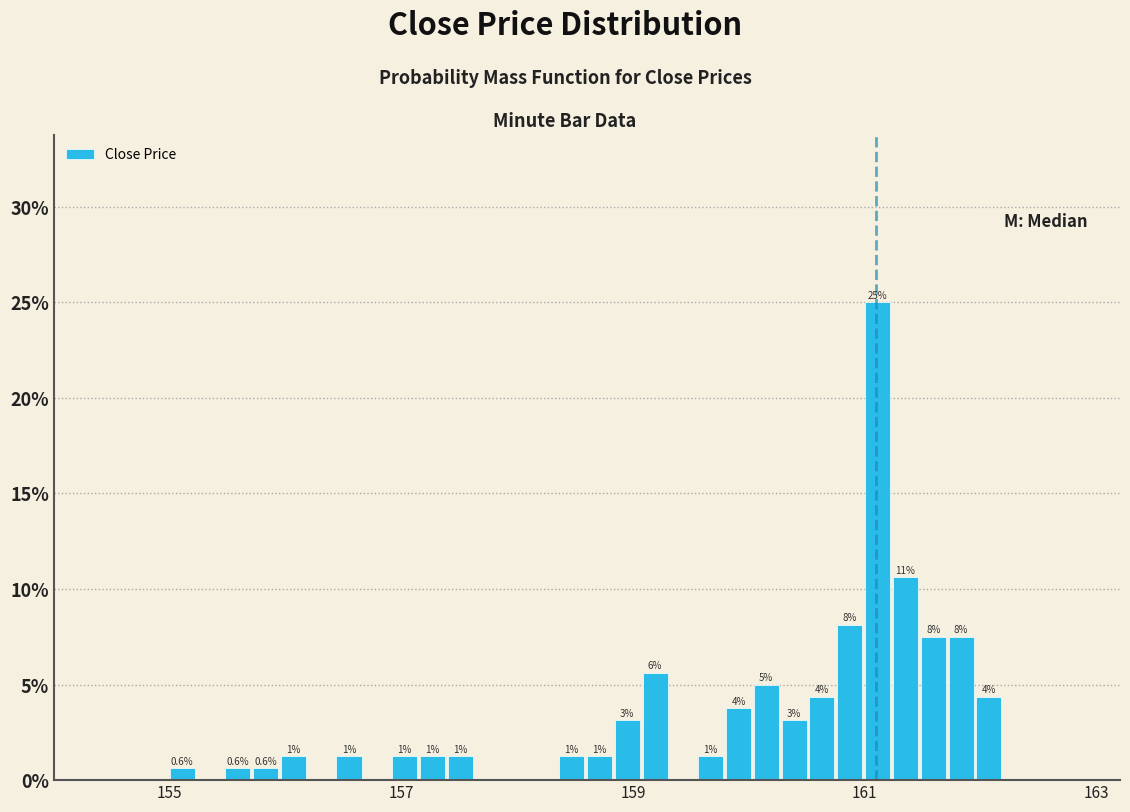

Read against the x-axis, roughly where is the centre of the tallest bar?

161.2